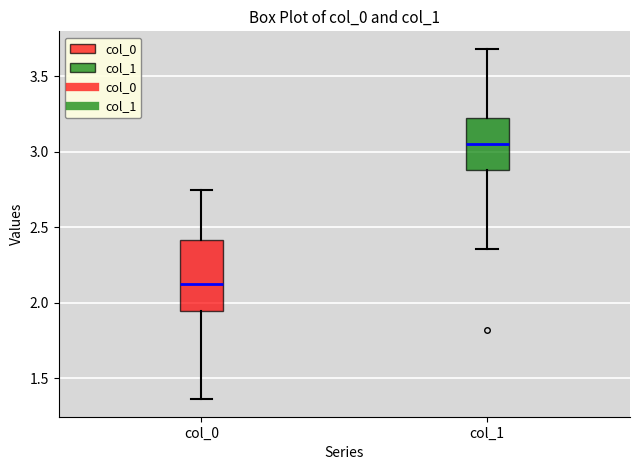

Reading left to right, transcribe this box plot: for each box, give where its median line is, the range the box spans, and where its two whiskers end, as read against the y-axis. The values are not printed on the chart, so give them approximately, as read against the axis.

col_0: median 2.15, box 1.95 to 2.40, whiskers 1.35 to 2.75
col_1: median 3.05, box 2.90 to 3.20, whiskers 2.35 to 3.70